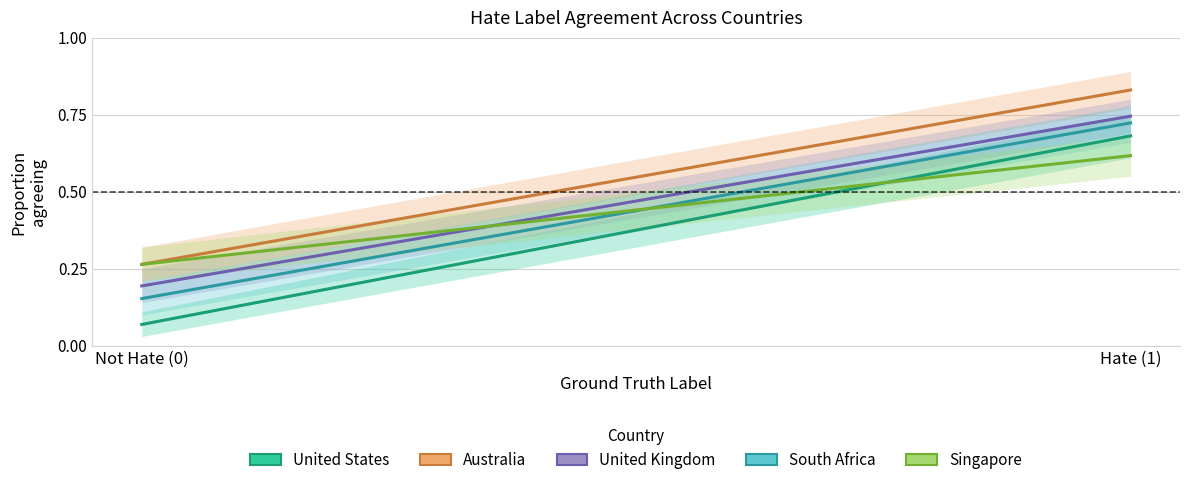

Count the number of categories in the chart.

2